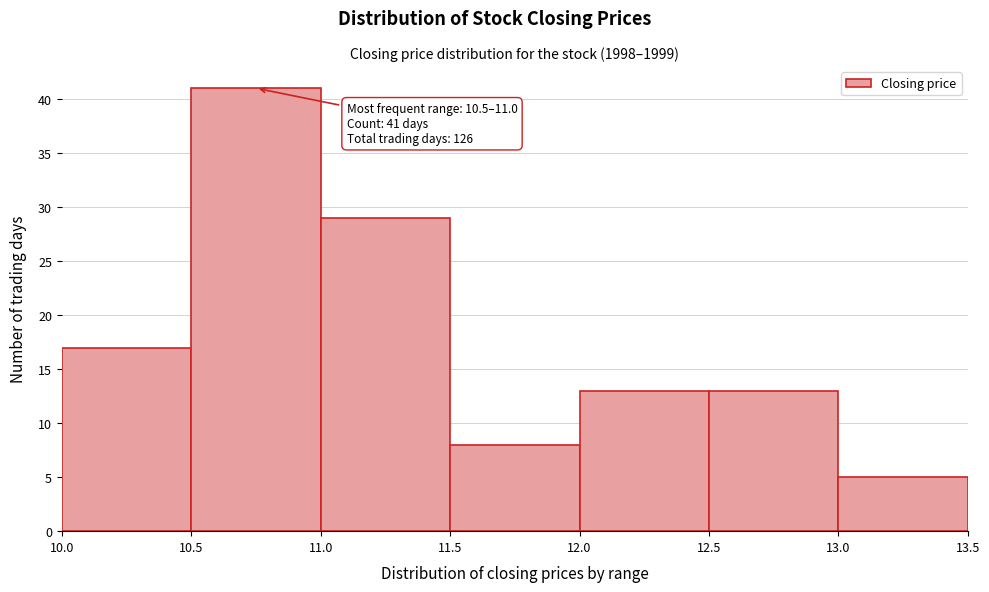

Over which range of the x-axis is the bar tallest?

10.5 to 11.0